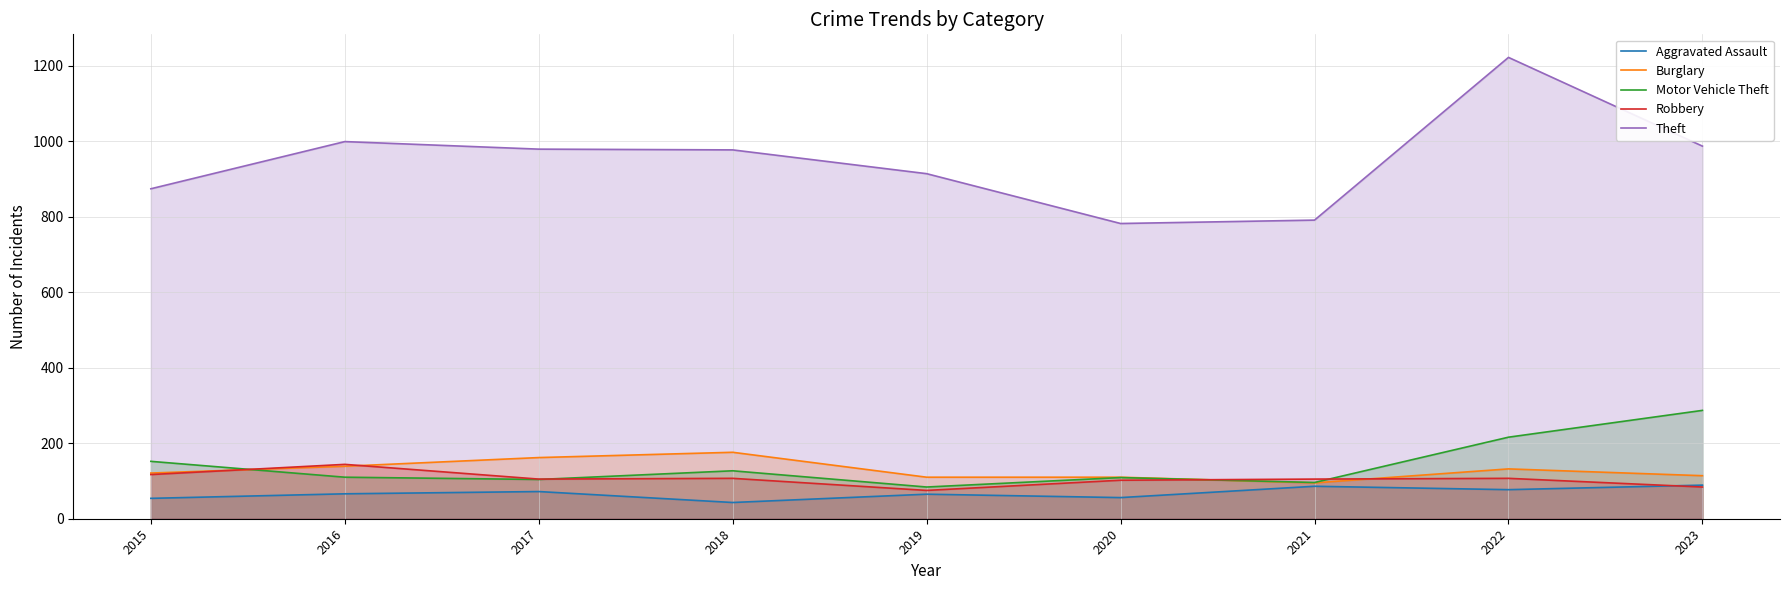

The value of Burglary at 2017 is 71. True or false?

False